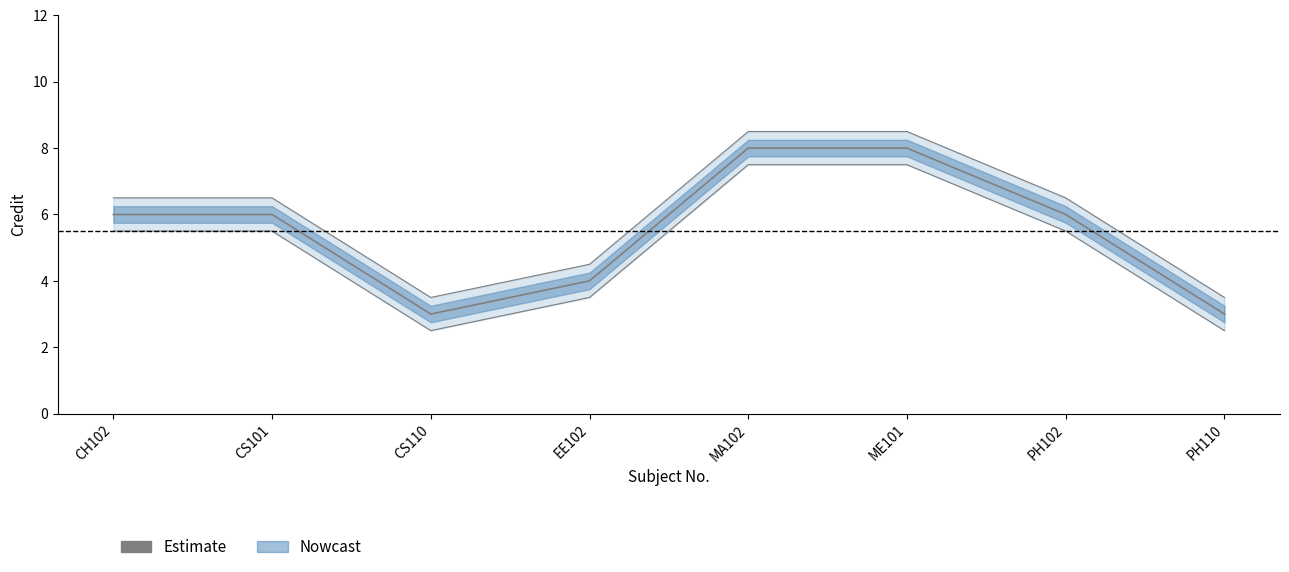

Reading right to left, extract all data points from this chart.

PH110=3	PH102=6	ME101=8	MA102=8	EE102=4	CS110=3	CS101=6	CH102=6